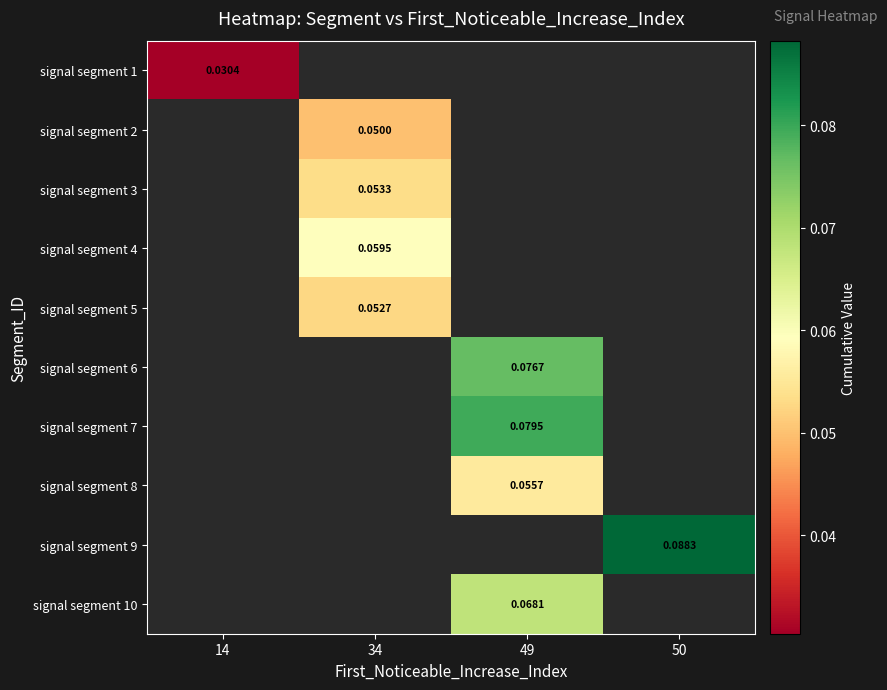

At which label does signal segment 10 first exceed 0?

49